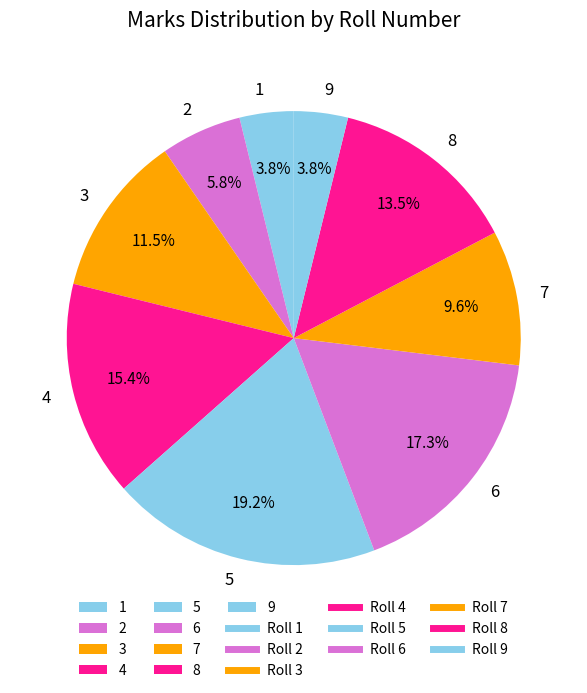

Which slice is the largest?

5